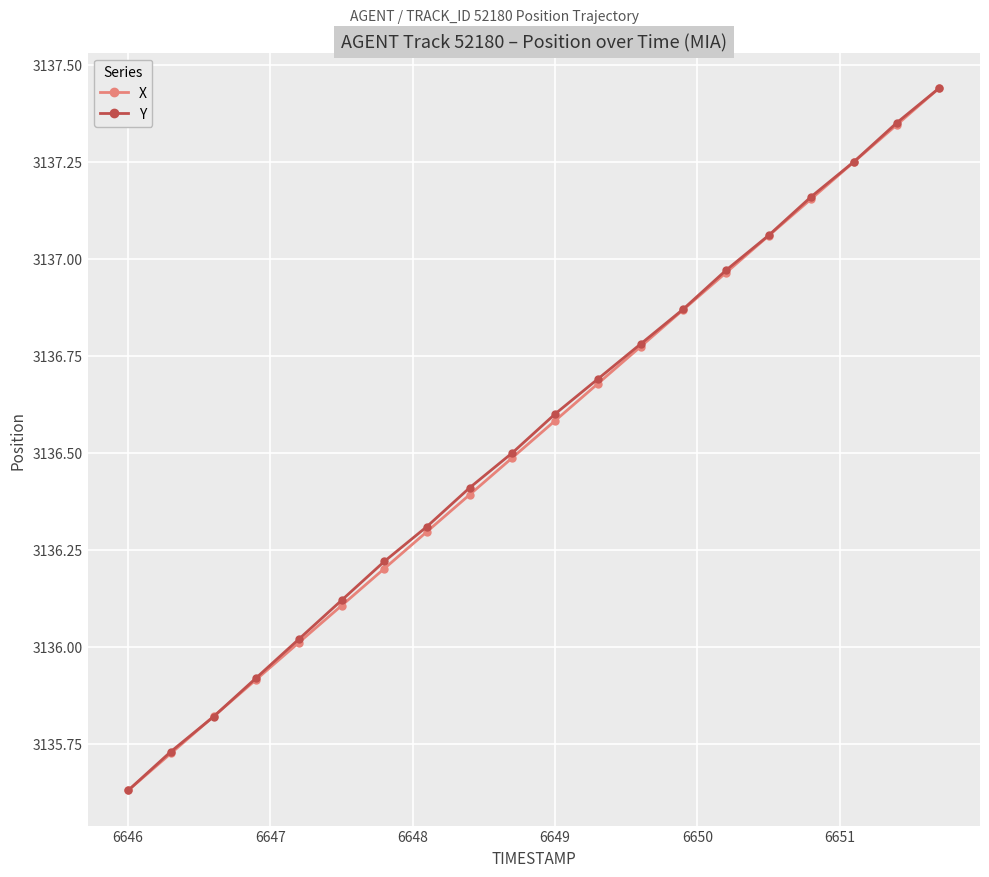

What is the average value of the Y series?

3136.5